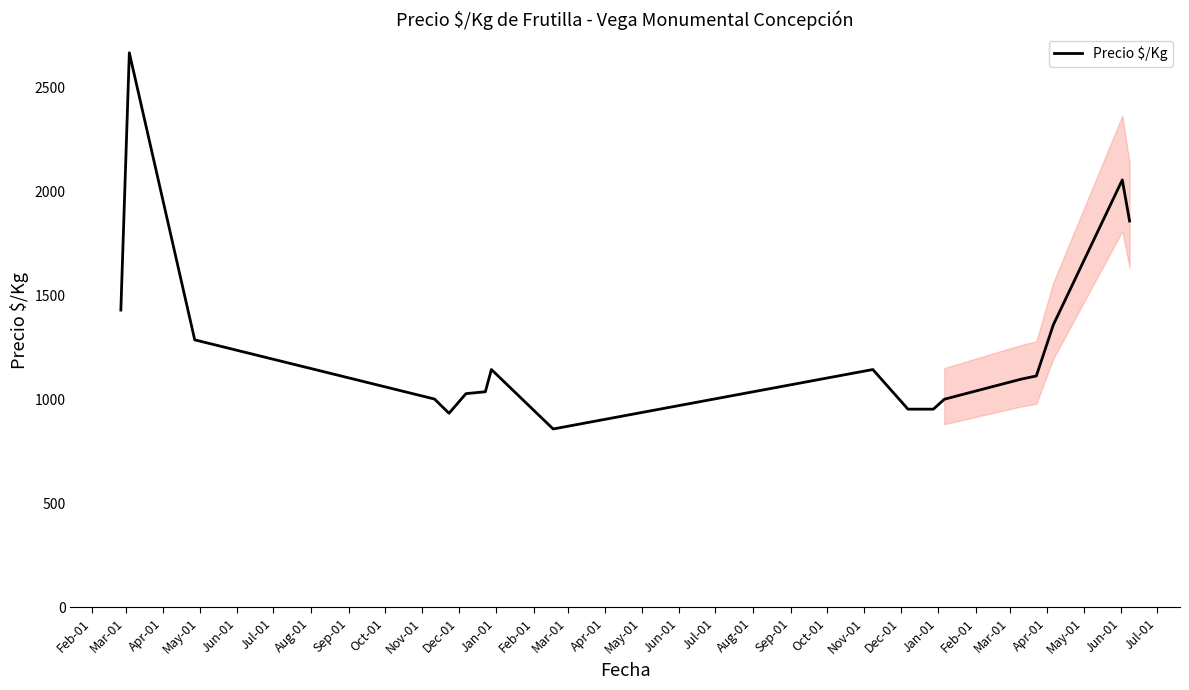

What is the minimum value shown in the chart?

857.0